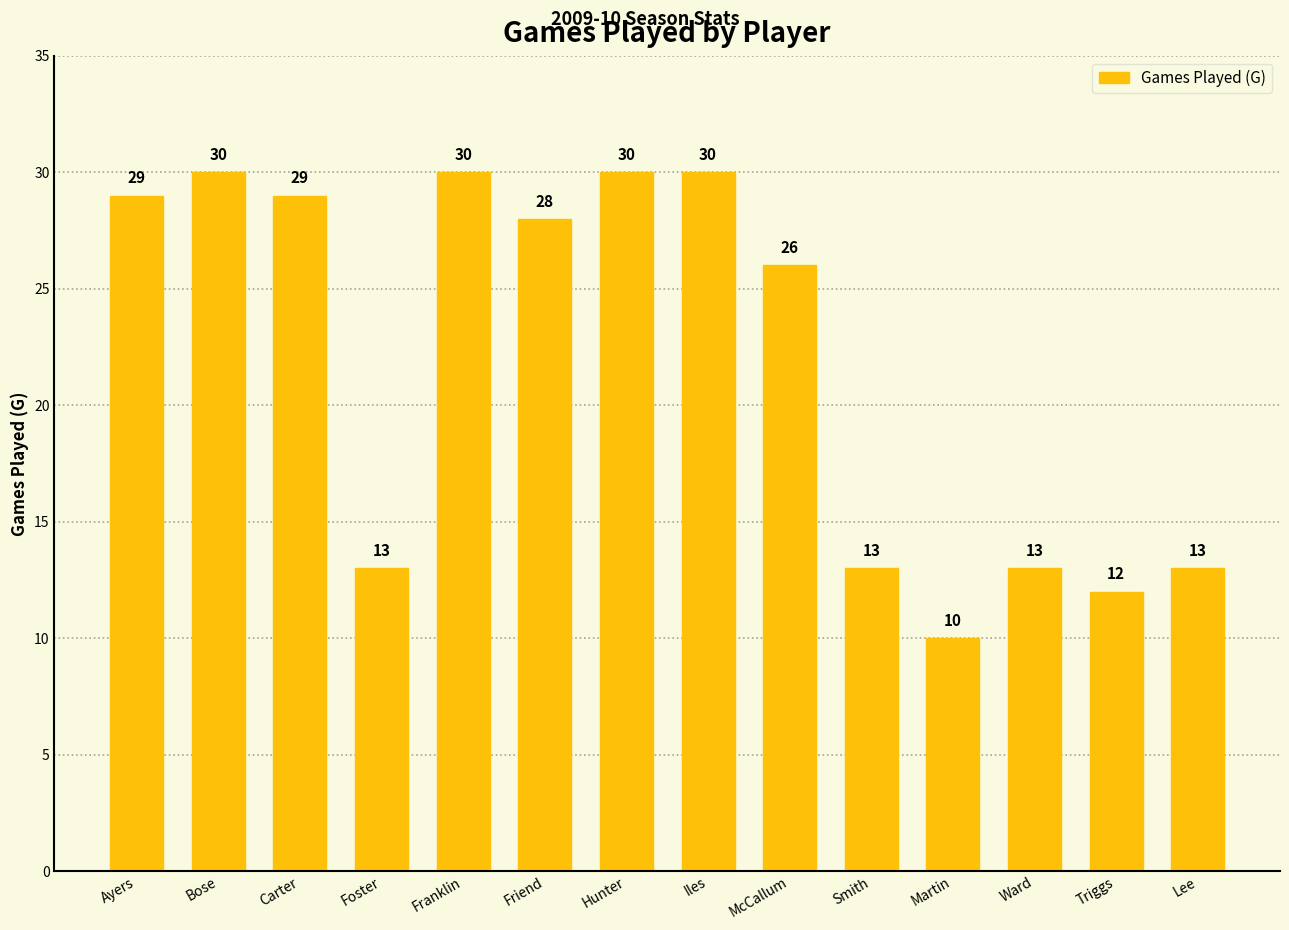

What is the smallest value displayed?

10